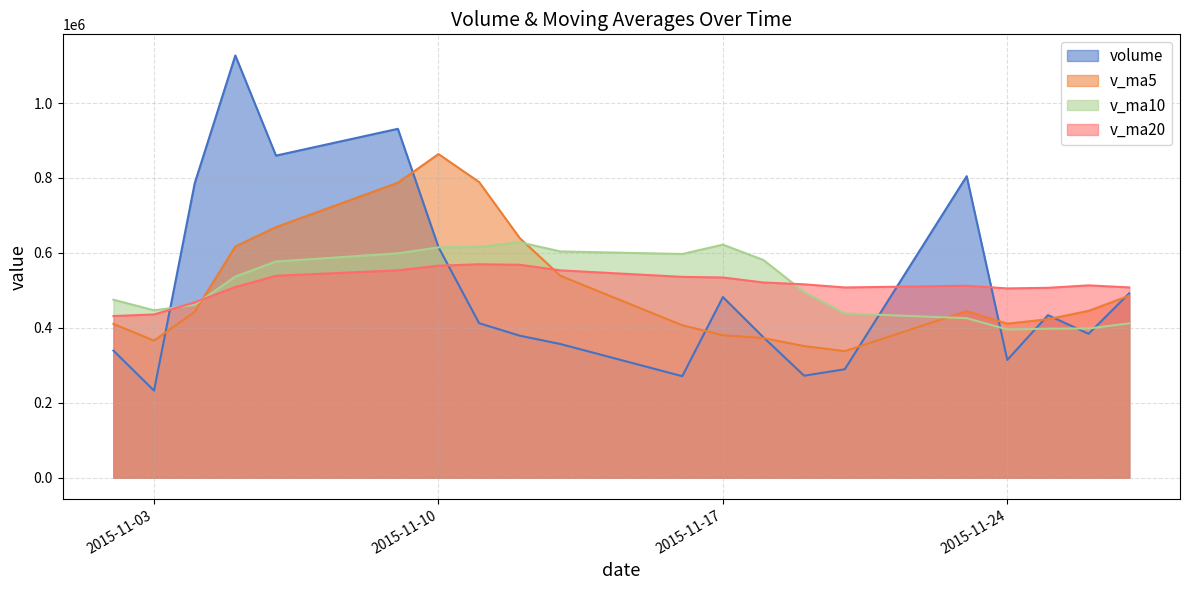

What is the difference between the maximum and minimum values in the v_ma10 series?

232710.7